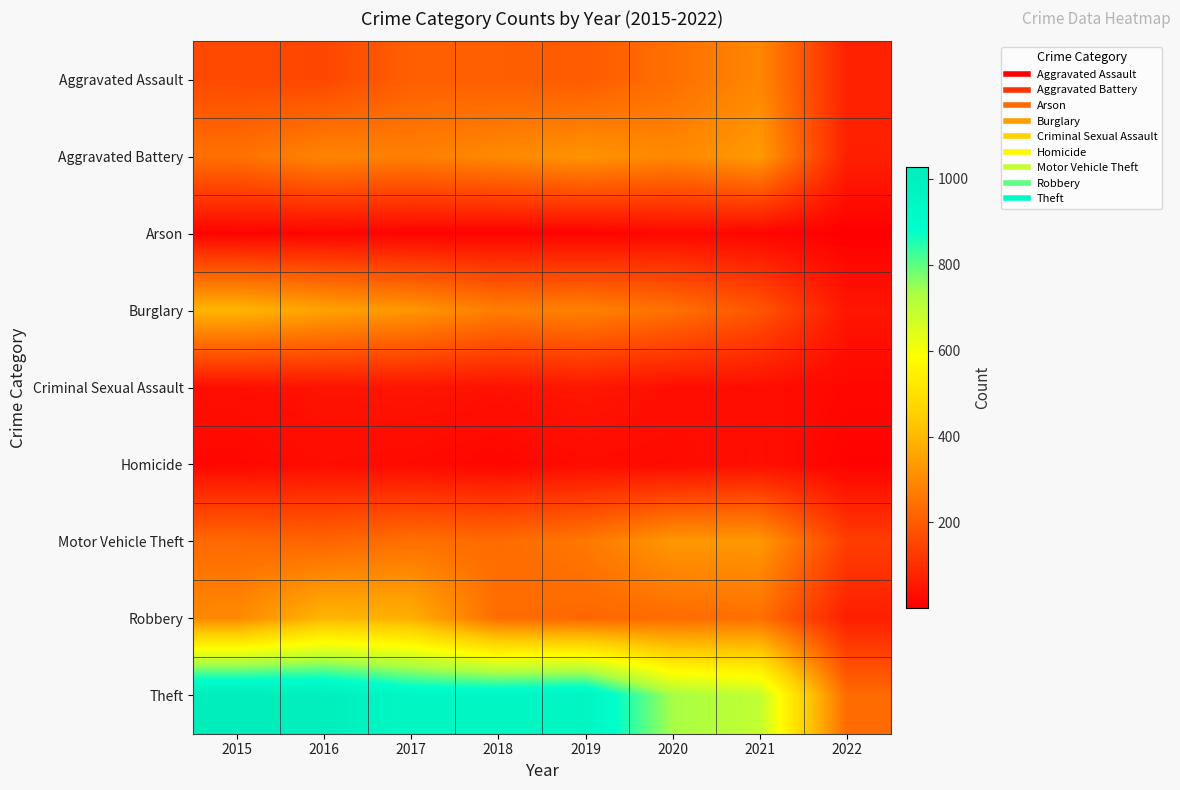

Between 2018 and 2021, which is larger?

2021